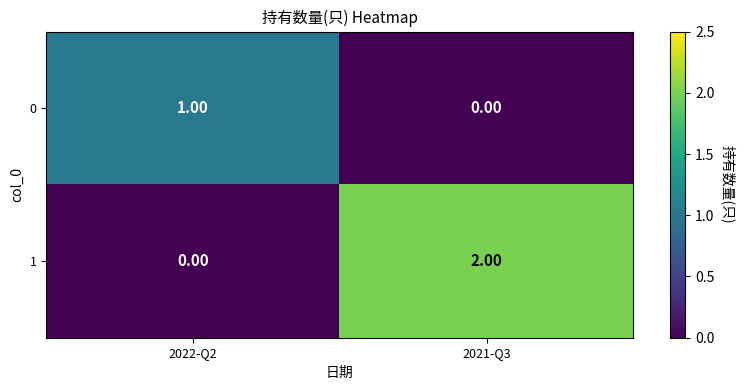

List the series in order of their overall mean, highest first.

1, 0